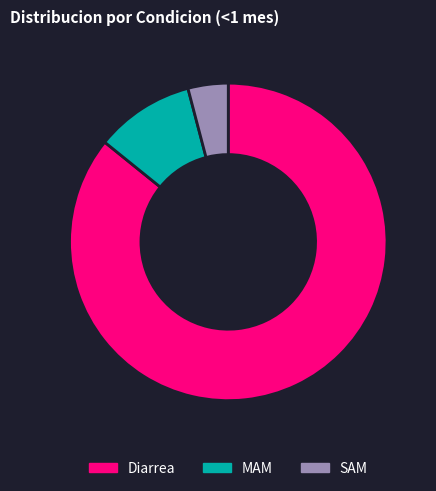

Is the sum of SAM and Diarrea greater than half?

Yes